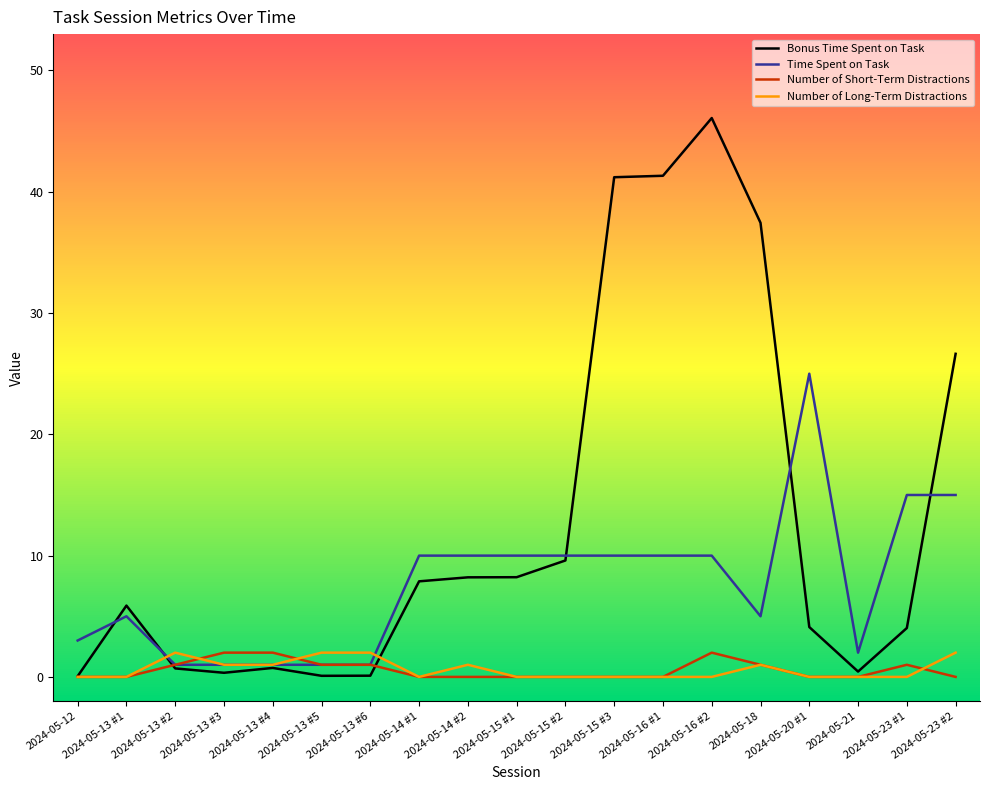

What are all the series names shown in the legend?

Bonus Time Spent on Task, Time Spent on Task, Number of Short-Term Distractions, Number of Long-Term Distractions